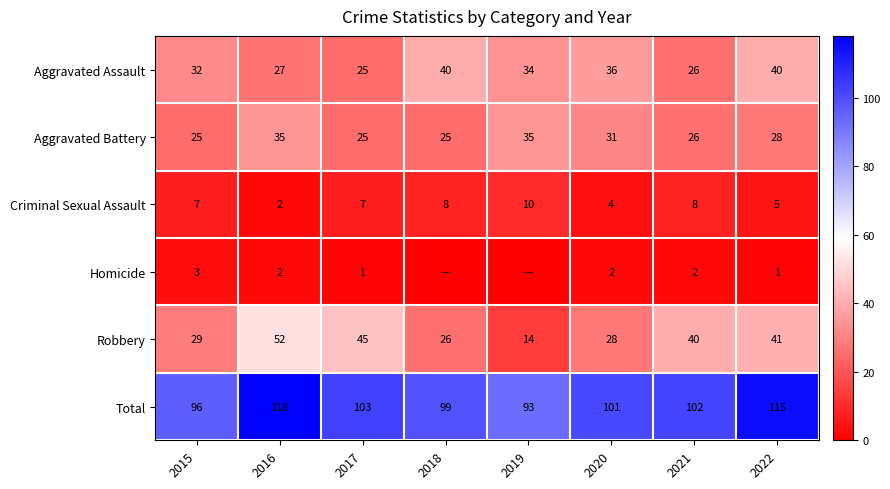

What is the difference between the highest and lowest values at 2018?

99